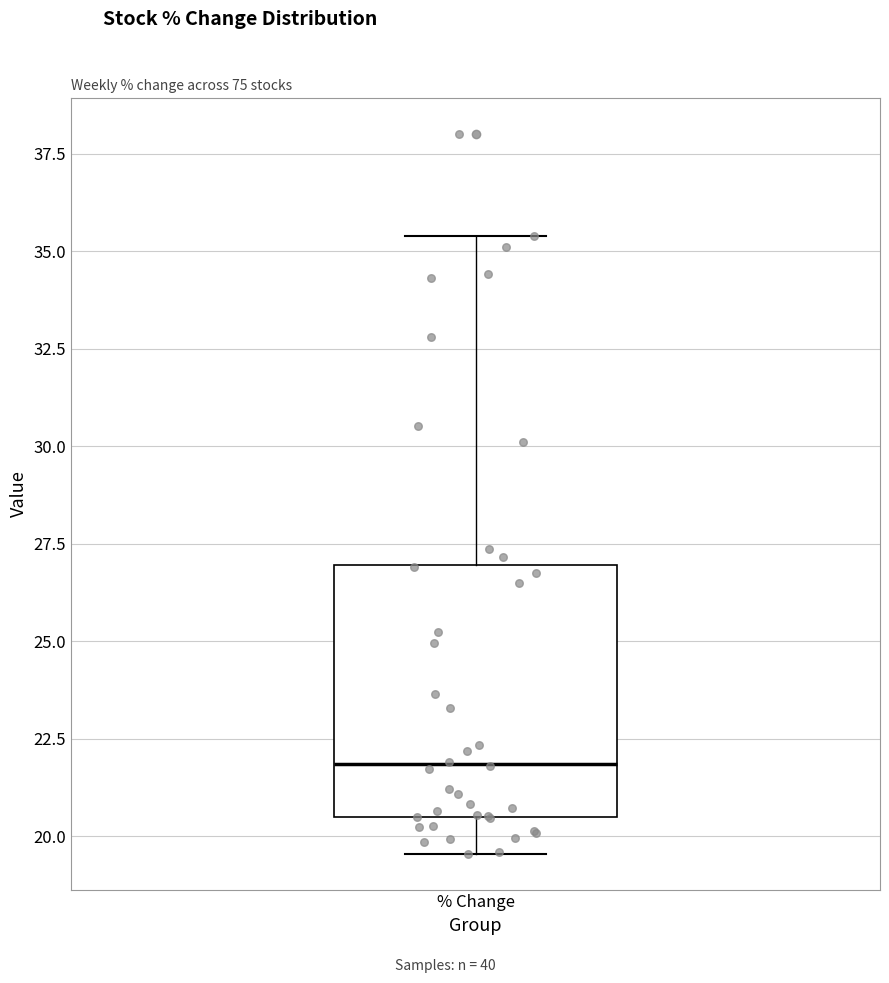

Transcribe this box plot: give where the median line is, the range the box spans, and where the two whiskers end, as read against the y-axis. The values are not printed on the chart, so give them approximately, as read against the axis.

median 22.0, box 20.5 to 27.0, whiskers 19.5 to 35.5